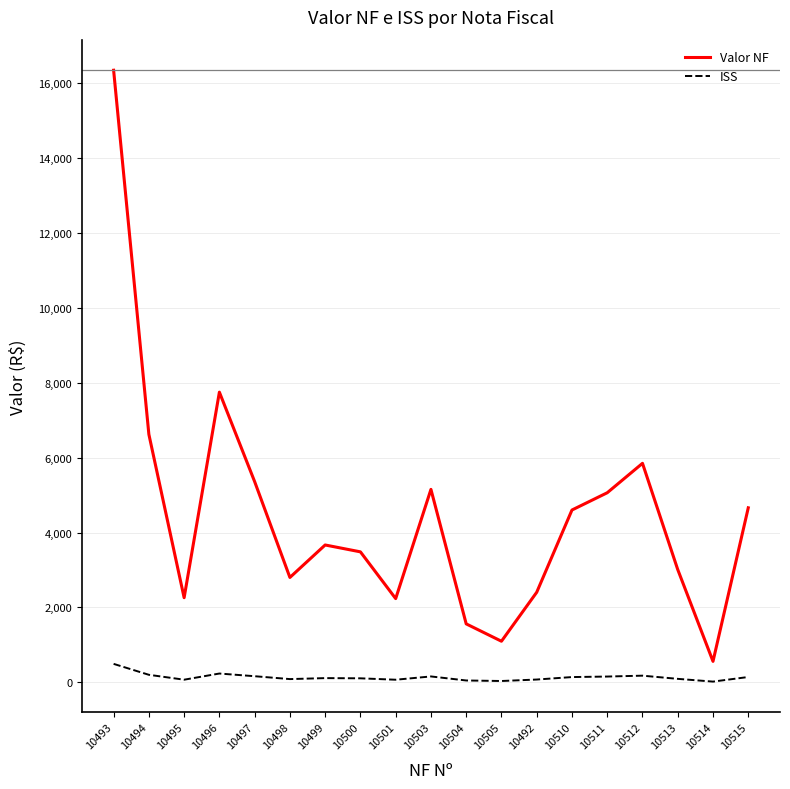

What is the total value across all series at 10499?

3777.5